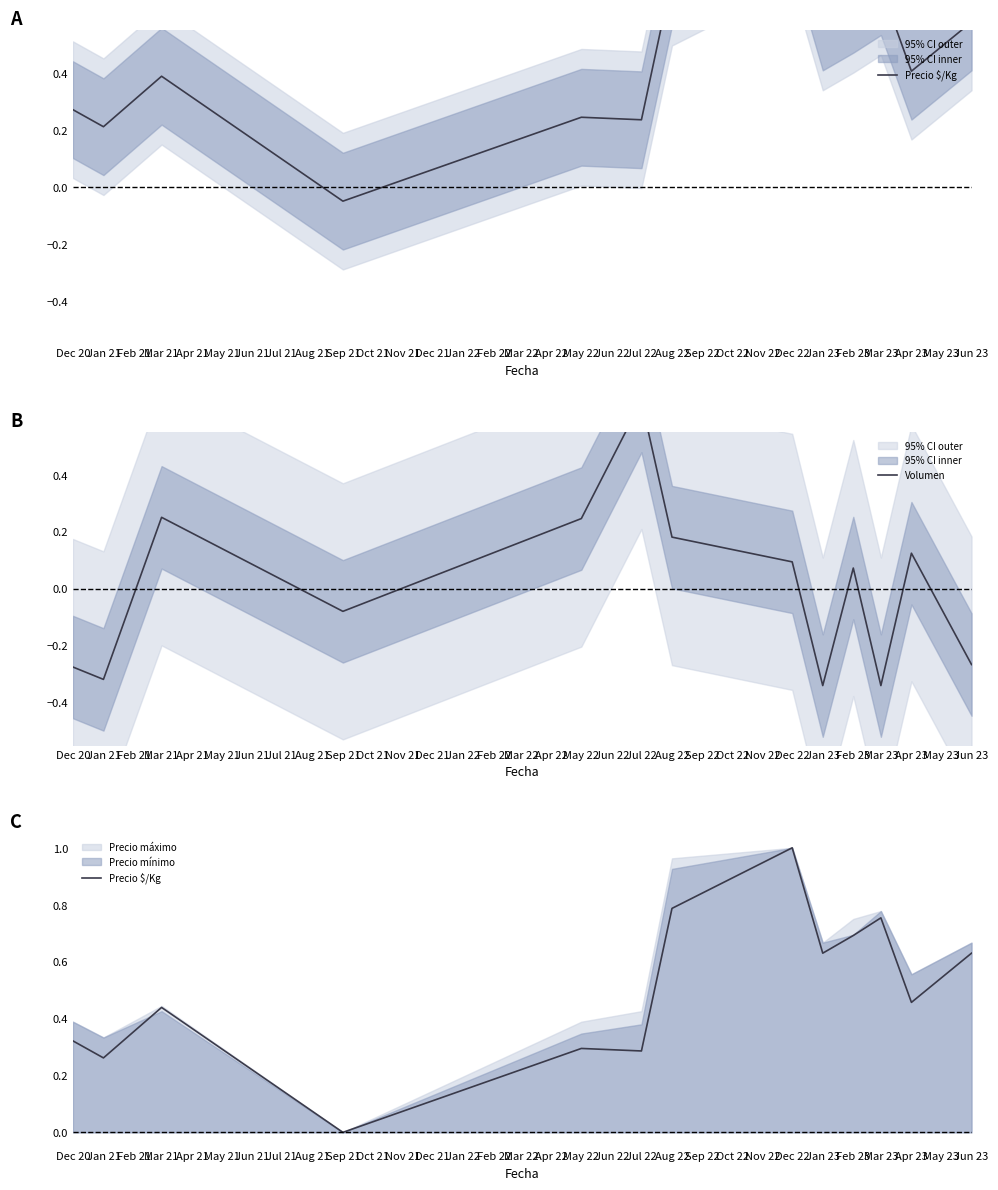

In Precio $/Kg, how many points are higher than both neighbors (excluding endpoints)?

4